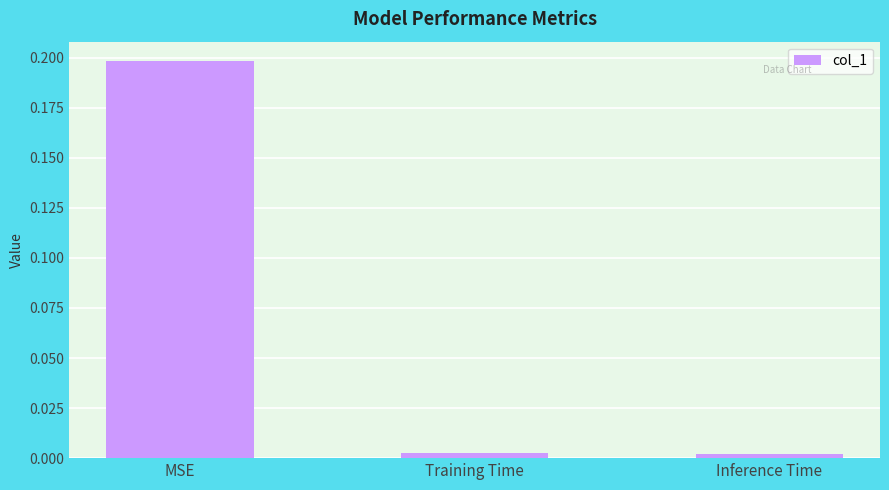

The chart shows a value of 0.1 at MSE. True or false?

False